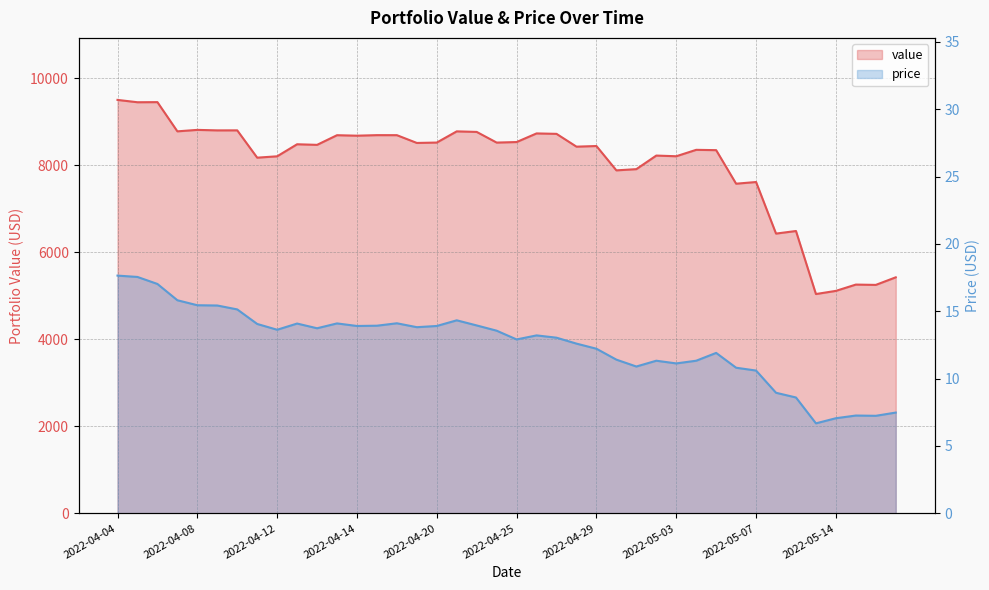

How many values in the price series exceed 13?

22